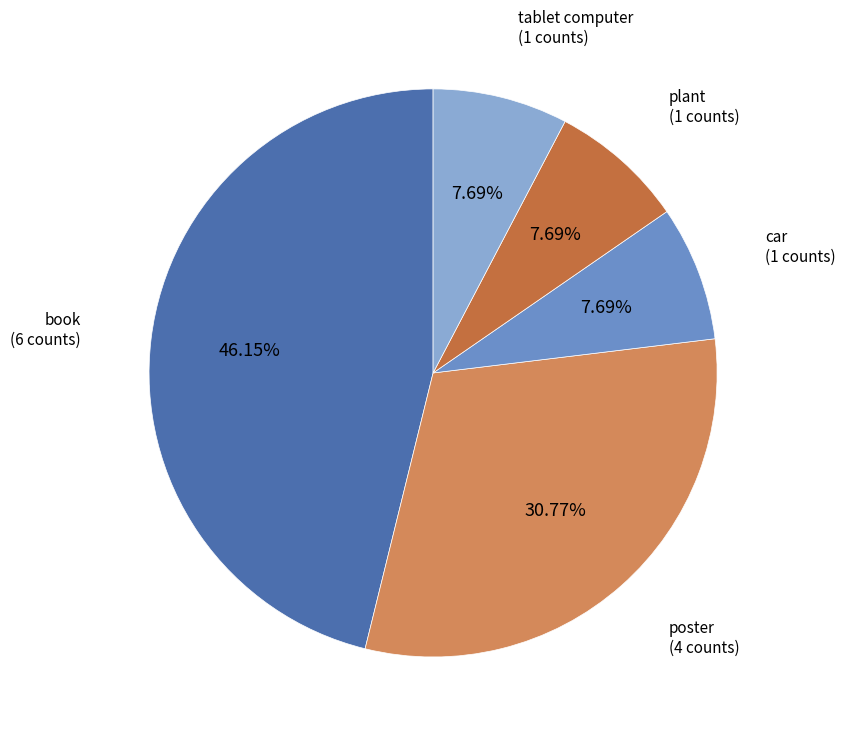

What is the ratio of the value at poster to the value at book?

0.7